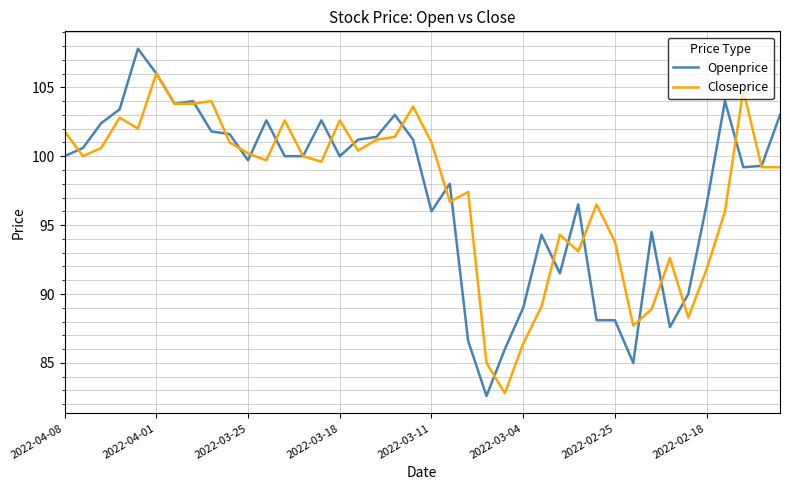

Rank the series by their maximum value, from highest to lowest.

Openprice, Closeprice